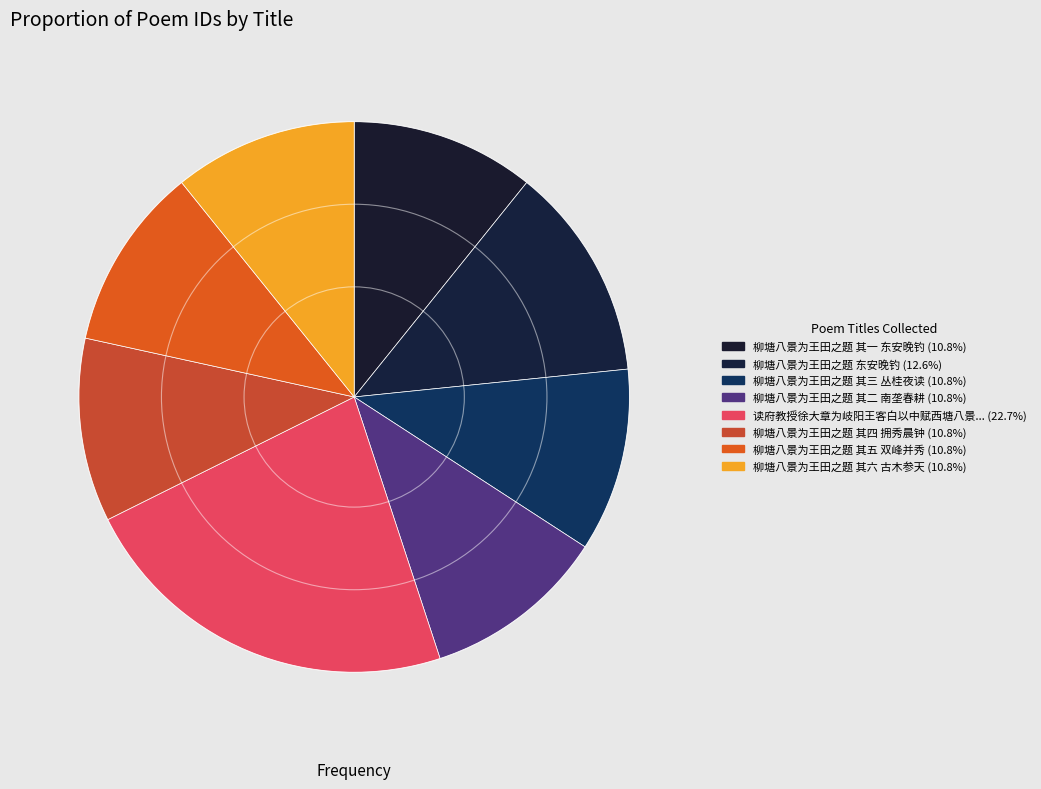

How many slices are in this pie chart?

8